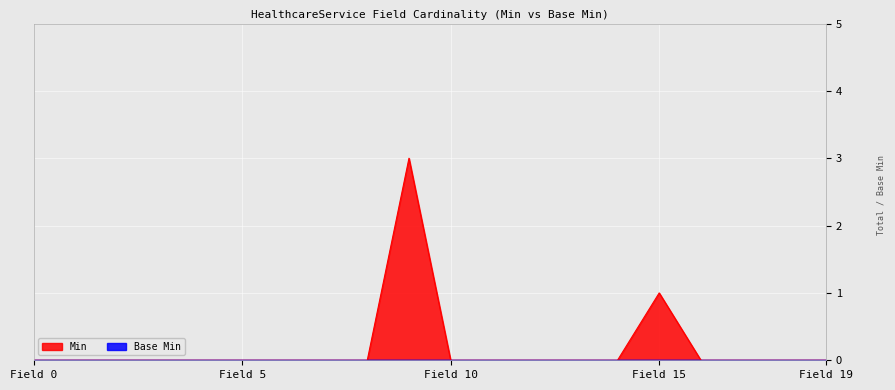

The value of Min at Field 15 is 1. True or false?

True